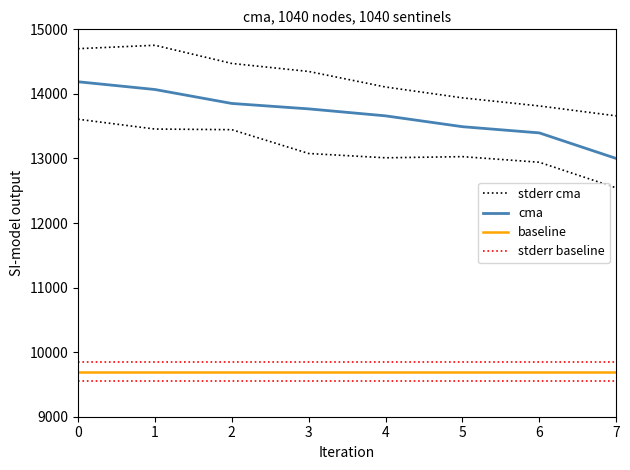

What is the total value across all series at 3?

47665.6